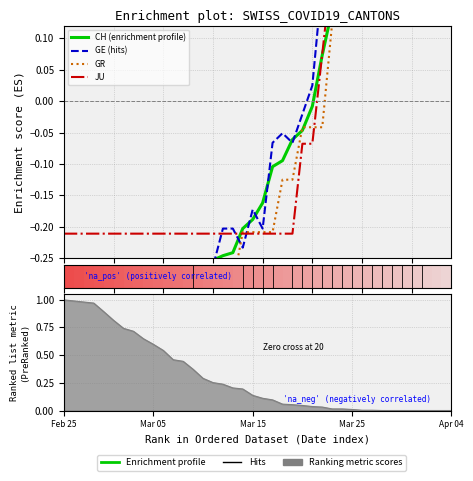

List the series in order of their peak value, lowest first.

GR, GE (hits), JU, CH (enrichment profile)